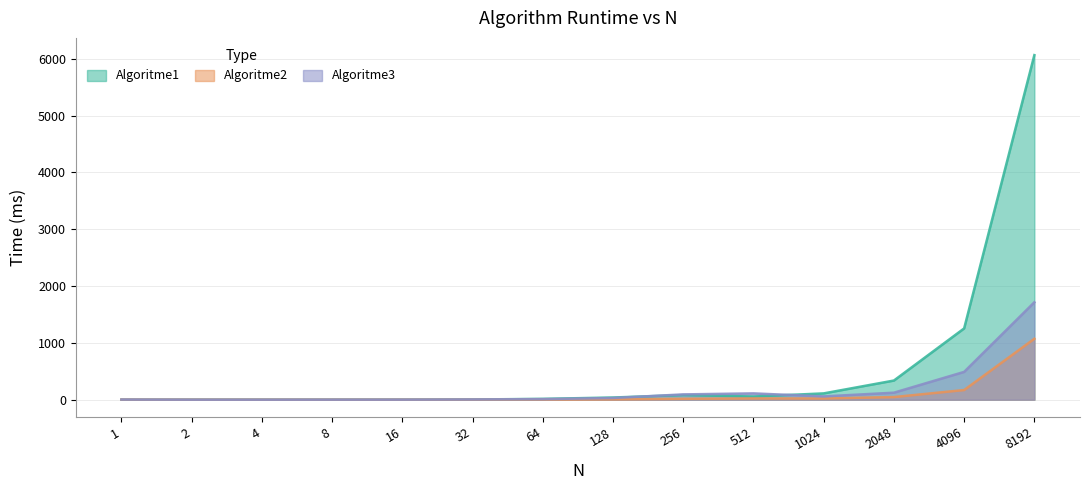

After their last crossing, which series has the higher values: Algoritme2 or Algoritme3?

Algoritme3